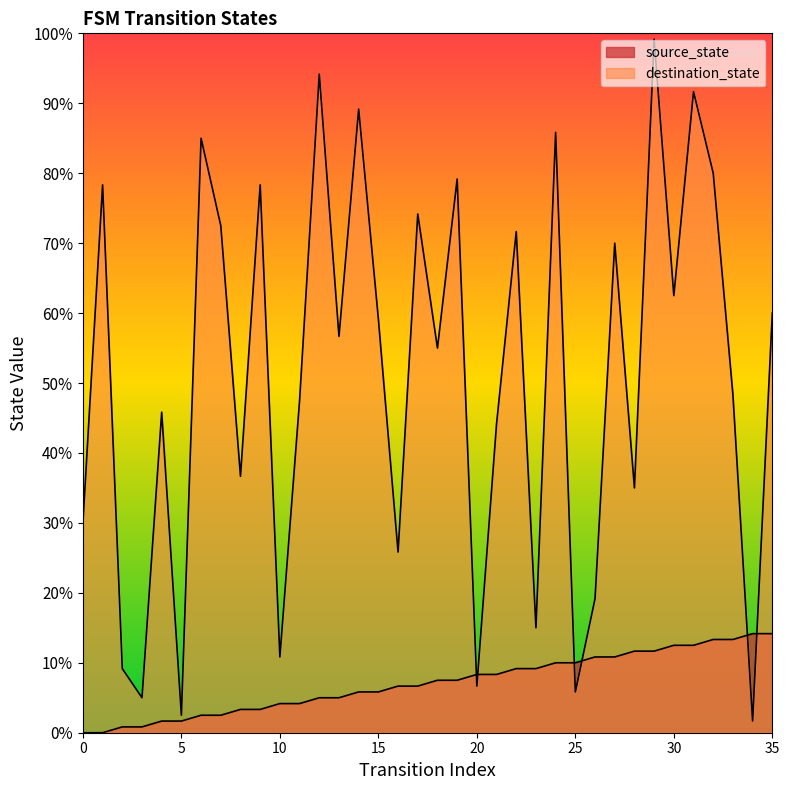

True or false: destination_state has a value of 148 at 1.

False